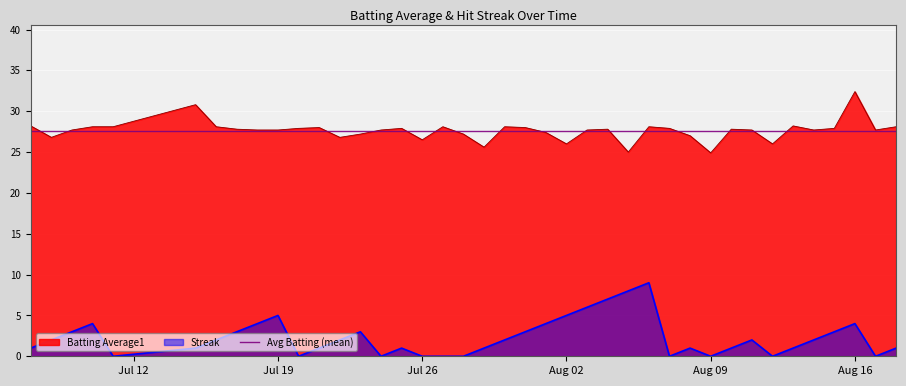

What is the difference between the second highest and second lowest values in the Batting Average1 series?

5.8